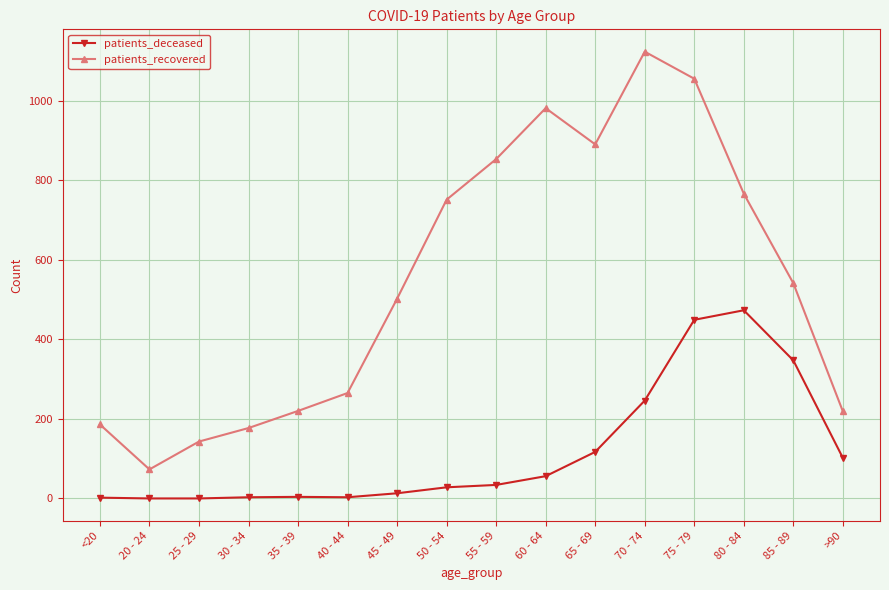

True or false: patients_deceased and patients_recovered cross at least once.

False